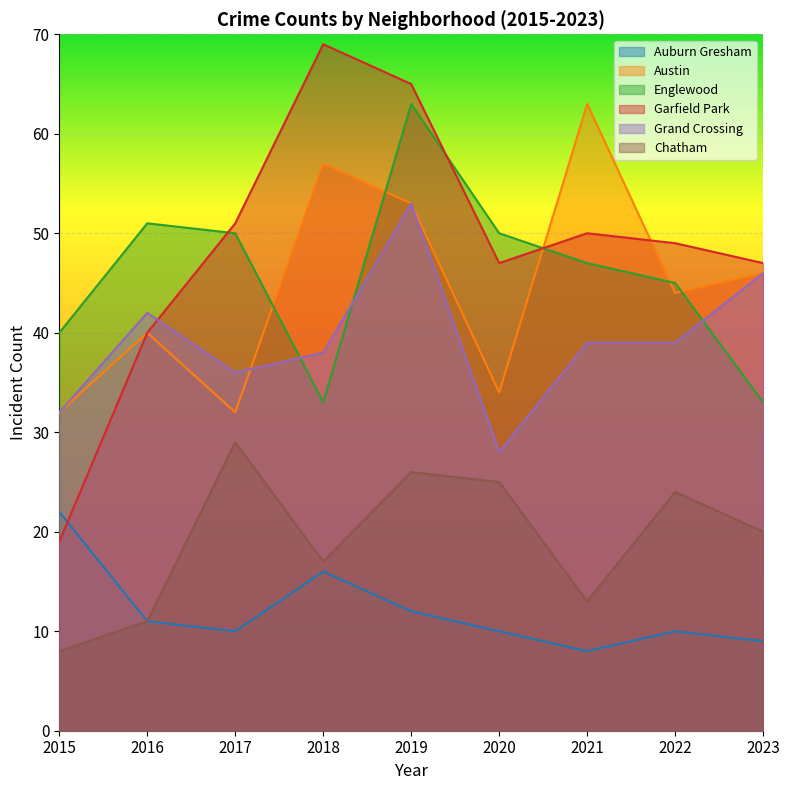

Which series ends up on top after the final intersection of Austin and Grand Crossing?

Austin